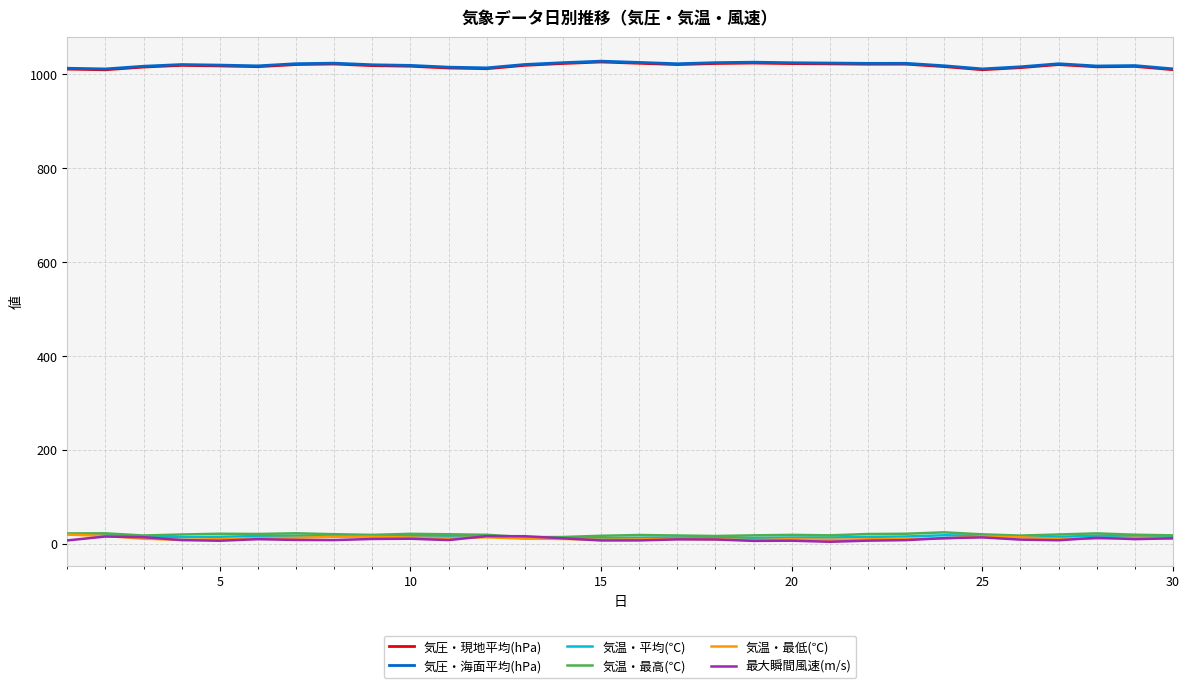

What is the highest value of the 気圧・海面平均(hPa) series?

1028.0